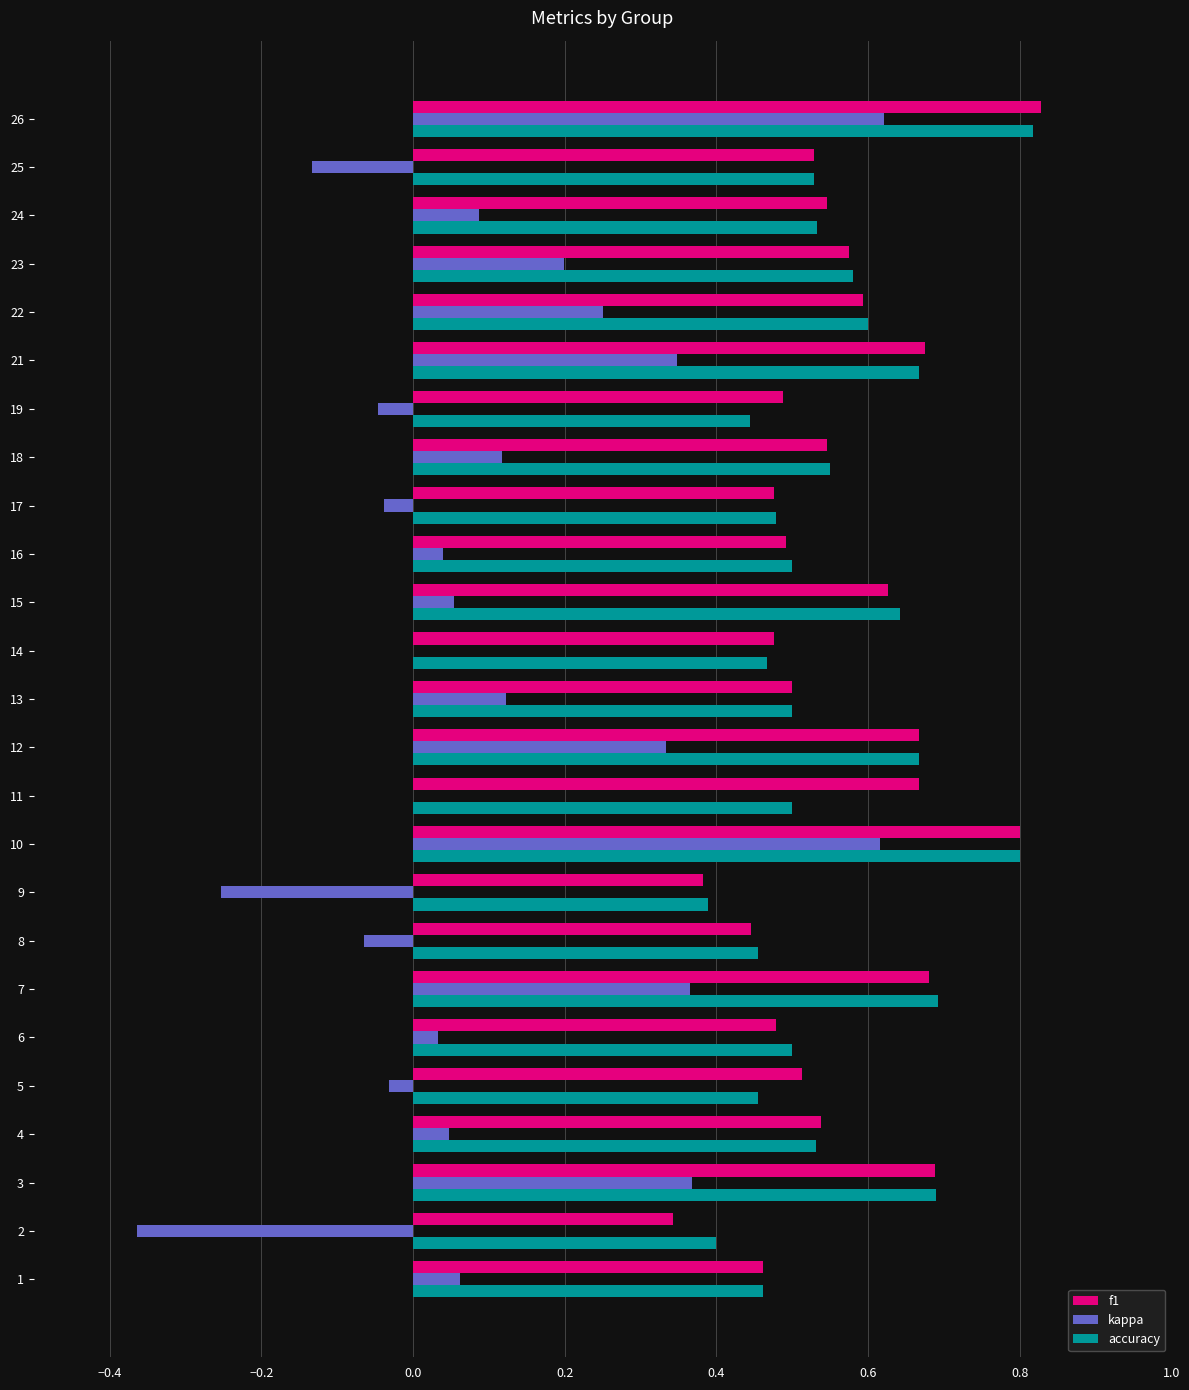

What is the total value across all series at 17?

0.9